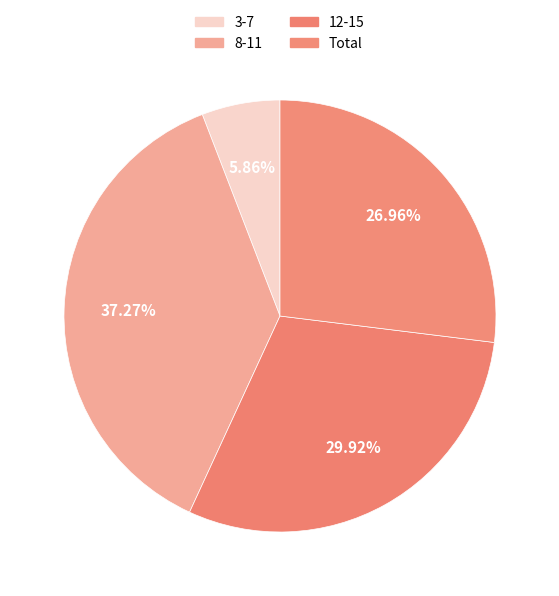

What is the total percentage of 12-15 and 8-11?

67.2%